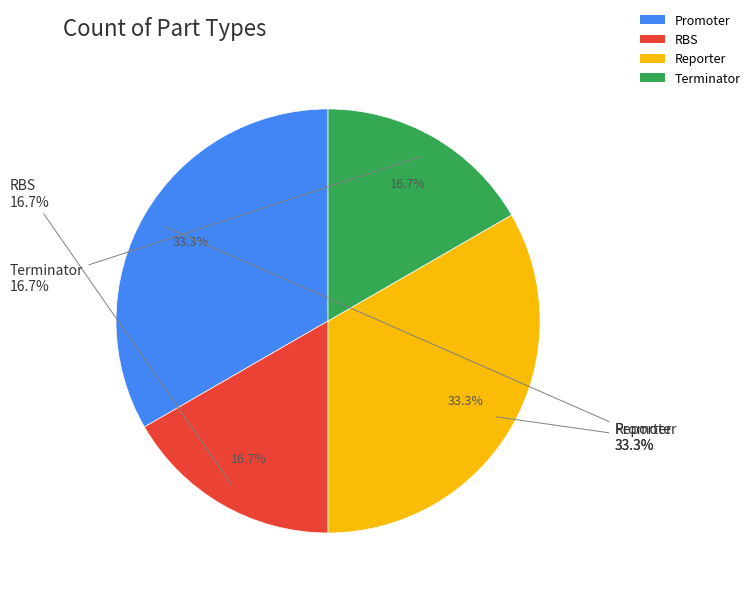

Which slice is the smallest?

RBS